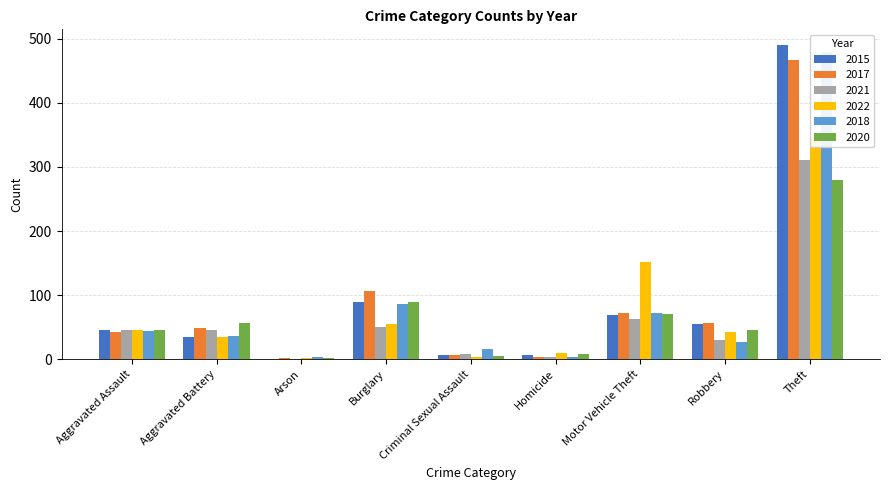

What is the highest value of the 2017 series?

467